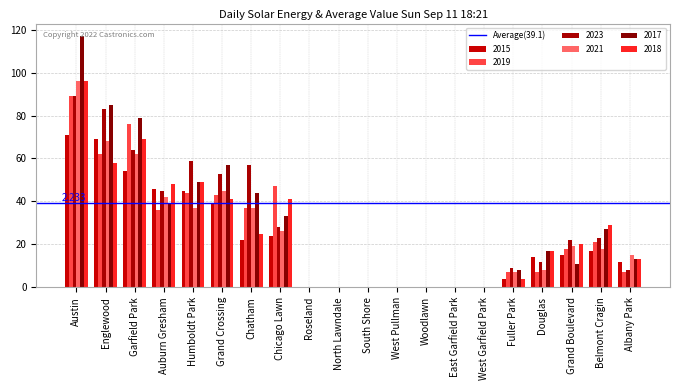

Reading right to left, list all the values displayed in this chart.

2015: Albany Park=12	Belmont Cragin=17	Grand Boulevard=15	Douglas=14	Fuller Park=4	West Garfield Park=0	East Garfield Park=0	Woodlawn=0	West Pullman=0	South Shore=0	North Lawndale=0	Roseland=0	Chicago Lawn=24	Chatham=22	Grand Crossing=39	Humboldt Park=45	Auburn Gresham=46	Garfield Park=54	Englewood=69	Austin=71
2019: Albany Park=7	Belmont Cragin=21	Grand Boulevard=18	Douglas=7	Fuller Park=7	West Garfield Park=0	East Garfield Park=0	Woodlawn=0	West Pullman=0	South Shore=0	North Lawndale=0	Roseland=0	Chicago Lawn=47	Chatham=37	Grand Crossing=43	Humboldt Park=44	Auburn Gresham=36	Garfield Park=76	Englewood=62	Austin=89
2023: Albany Park=8	Belmont Cragin=23	Grand Boulevard=22	Douglas=12	Fuller Park=9	West Garfield Park=0	East Garfield Park=0	Woodlawn=0	West Pullman=0	South Shore=0	North Lawndale=0	Roseland=0	Chicago Lawn=28	Chatham=57	Grand Crossing=53	Humboldt Park=59	Auburn Gresham=45	Garfield Park=64	Englewood=83	Austin=89
2021: Albany Park=15	Belmont Cragin=18	Grand Boulevard=19	Douglas=8	Fuller Park=7	West Garfield Park=0	East Garfield Park=0	Woodlawn=0	West Pullman=0	South Shore=0	North Lawndale=0	Roseland=0	Chicago Lawn=26	Chatham=37	Grand Crossing=45	Humboldt Park=37	Auburn Gresham=42	Garfield Park=62	Englewood=68	Austin=96
2017: Albany Park=13	Belmont Cragin=27	Grand Boulevard=11	Douglas=17	Fuller Park=8	West Garfield Park=0	East Garfield Park=0	Woodlawn=0	West Pullman=0	South Shore=0	North Lawndale=0	Roseland=0	Chicago Lawn=33	Chatham=44	Grand Crossing=57	Humboldt Park=49	Auburn Gresham=39	Garfield Park=79	Englewood=85	Austin=117
2018: Albany Park=13	Belmont Cragin=29	Grand Boulevard=20	Douglas=17	Fuller Park=4	West Garfield Park=0	East Garfield Park=0	Woodlawn=0	West Pullman=0	South Shore=0	North Lawndale=0	Roseland=0	Chicago Lawn=41	Chatham=25	Grand Crossing=41	Humboldt Park=49	Auburn Gresham=48	Garfield Park=69	Englewood=58	Austin=96